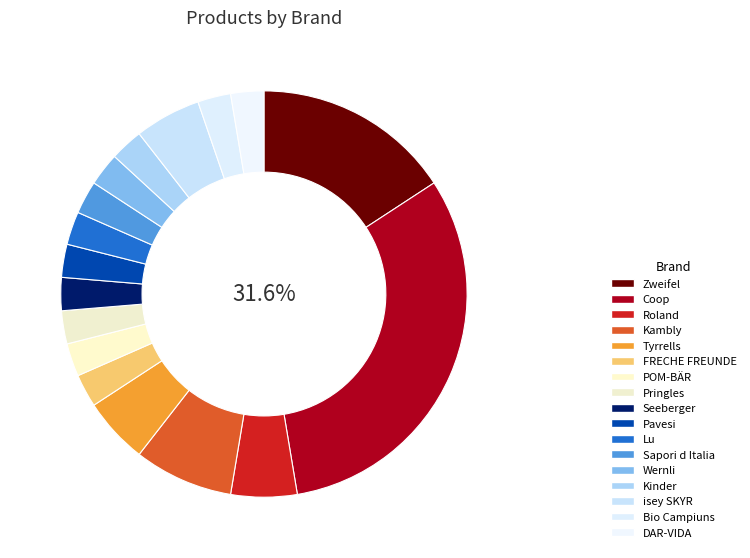

What percentage is the Zweifel slice, to the nearest percent?

16%